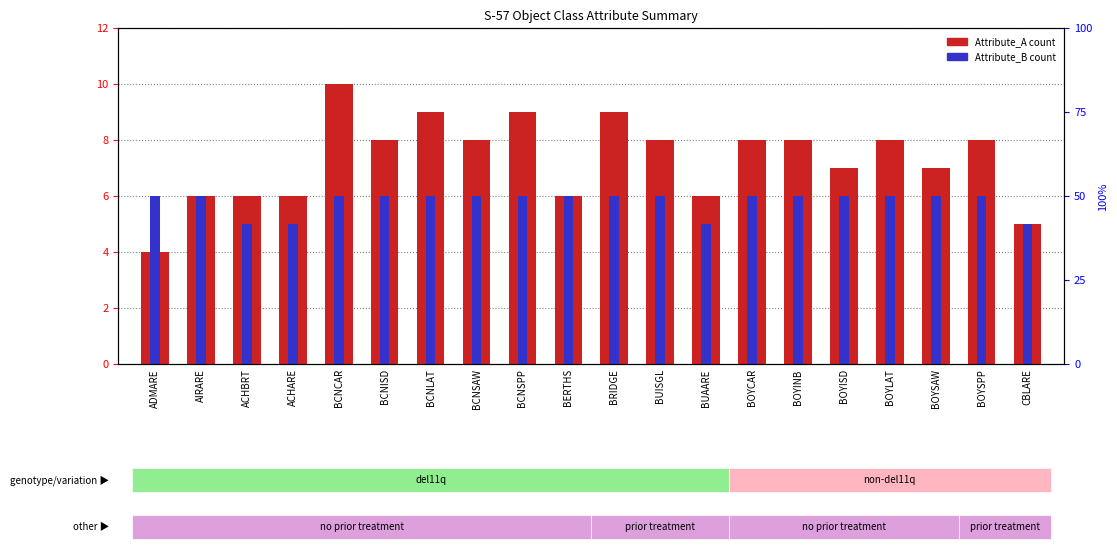

How many series are shown in this chart?

2